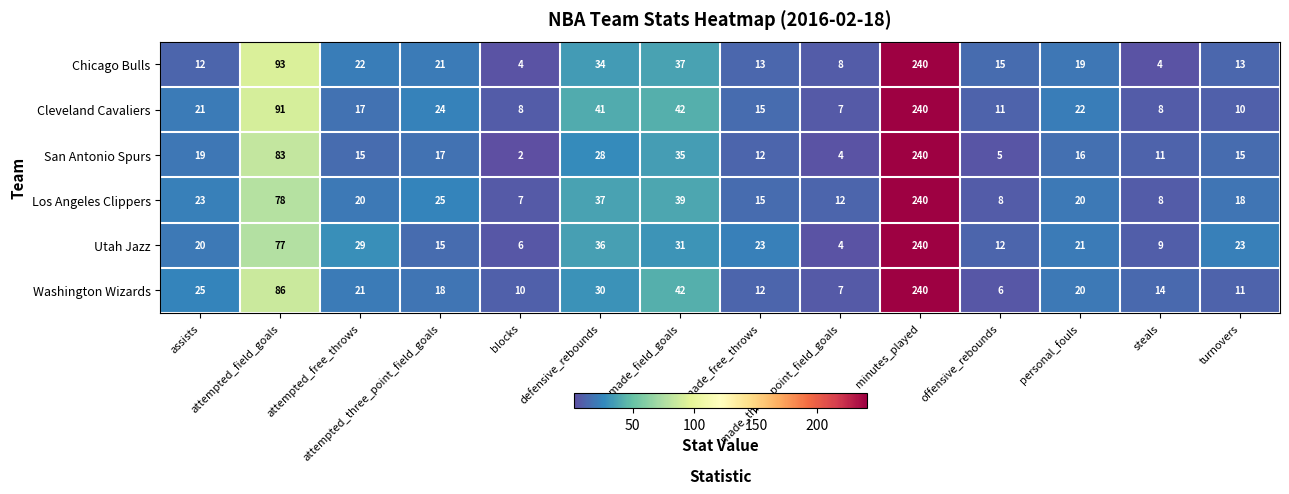

What is the lowest value of the Los Angeles Clippers series?

7